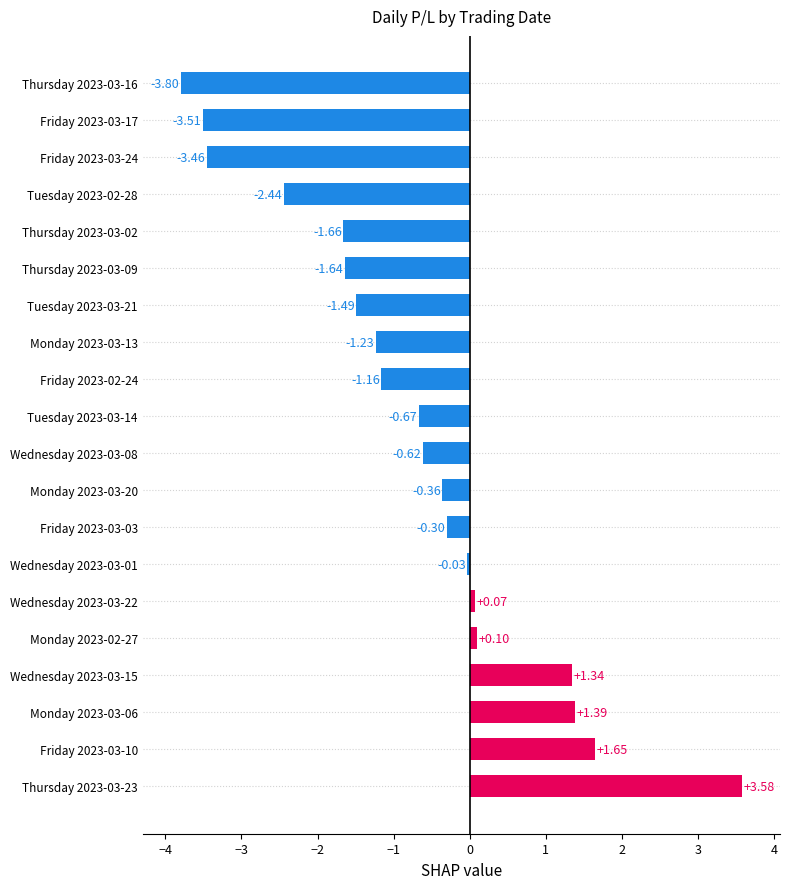

What is the difference between the values at Friday 2023-03-17 and Thursday 2023-03-16?

0.3